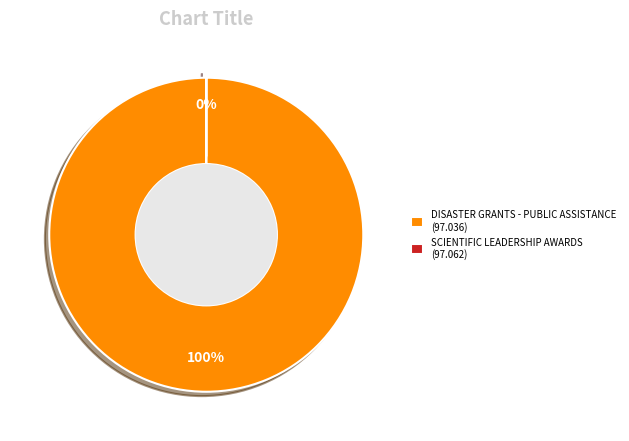

What is the change in value from DISASTER GRANTS - PUBLIC ASSISTANCE (97.036) to SCIENTIFIC LEADERSHIP AWARDS (97.062)?

-695178